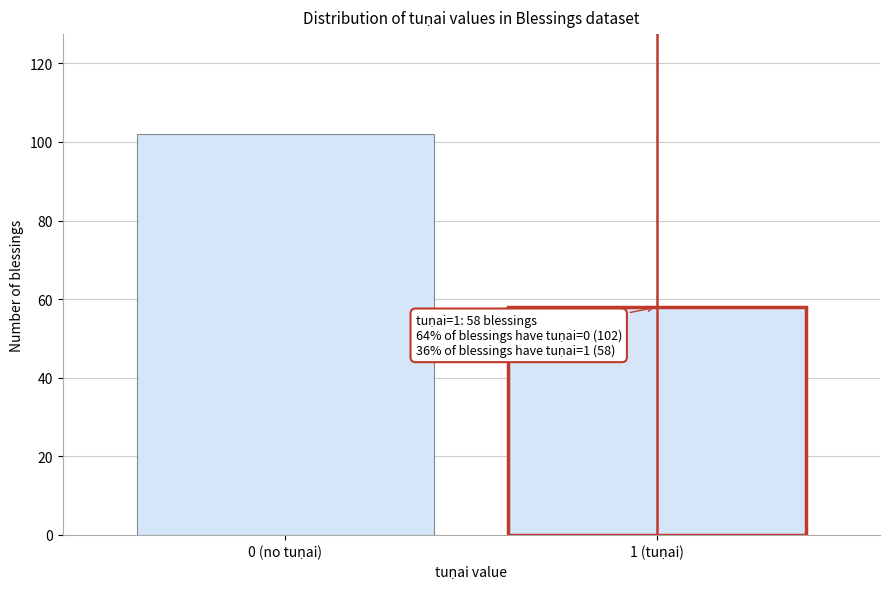

Reading right to left, extract all data points from this chart.

58	102